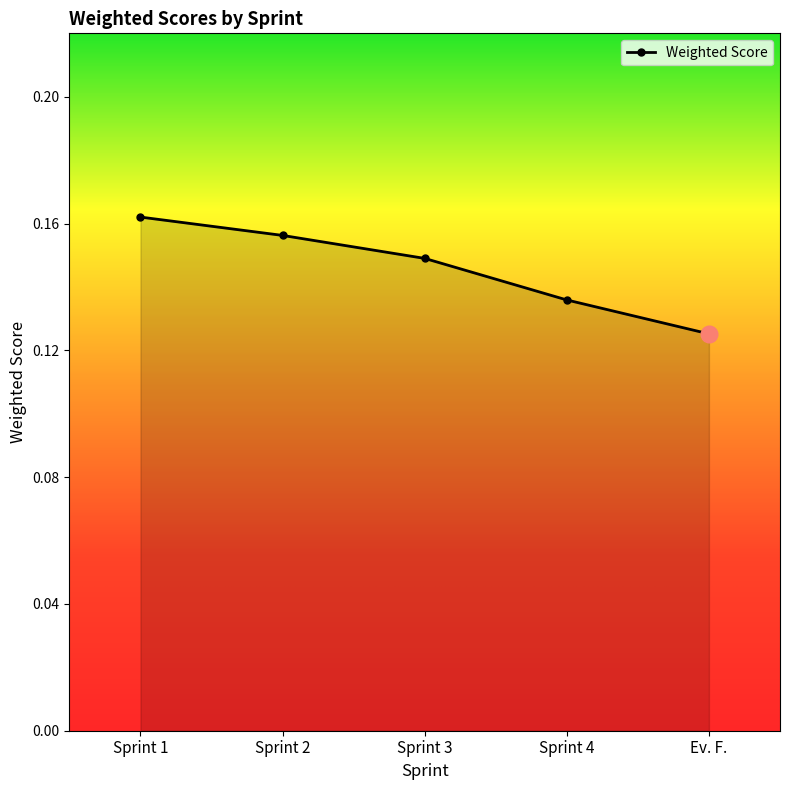

True or false: the data has more than 0 interior local peaks.

False